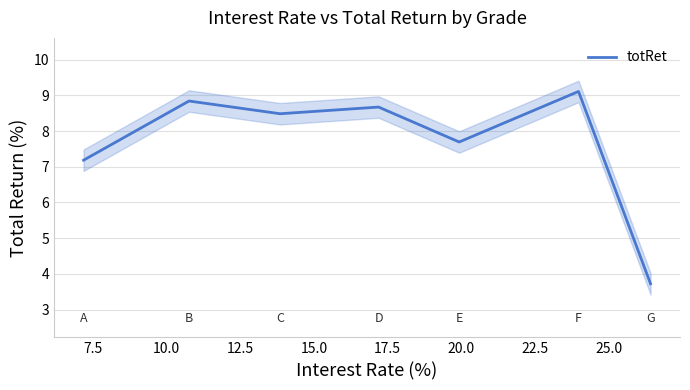

What is the highest value of the totRet series?

9.1